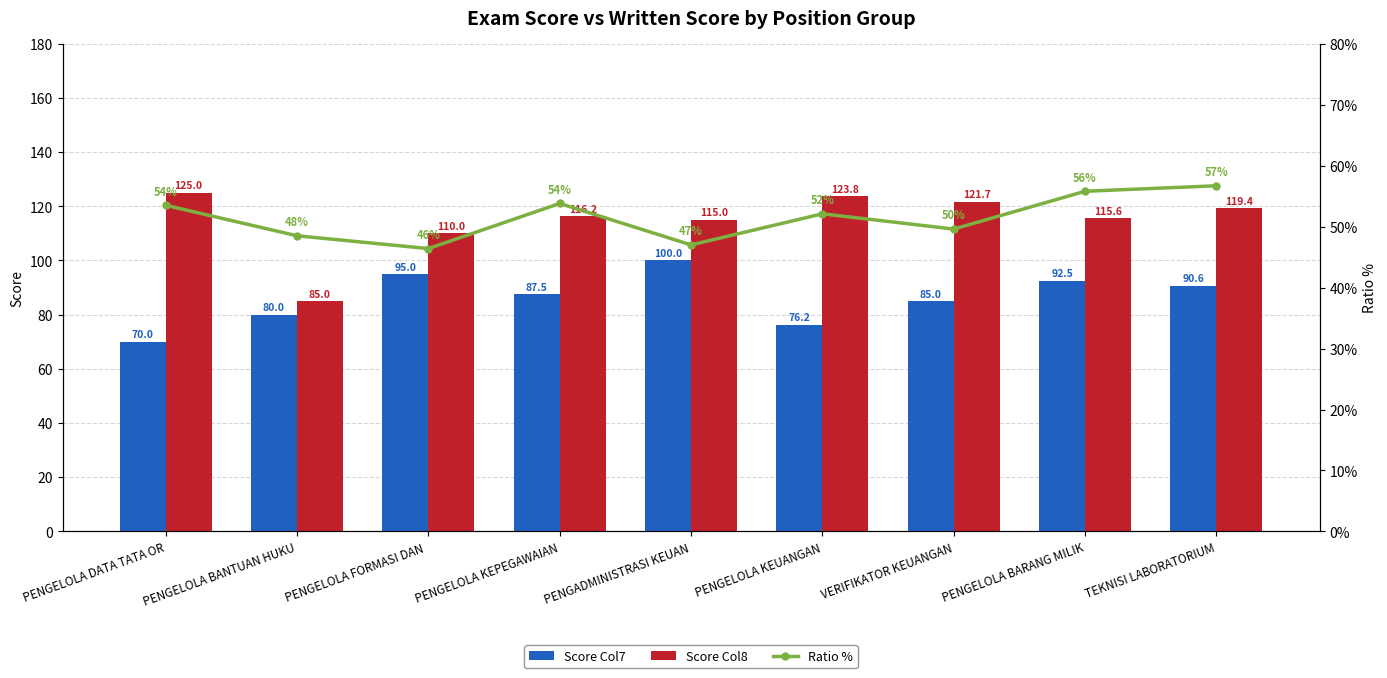

List the series in order of their peak value, highest first.

Score Col8, Score Col7, Ratio %